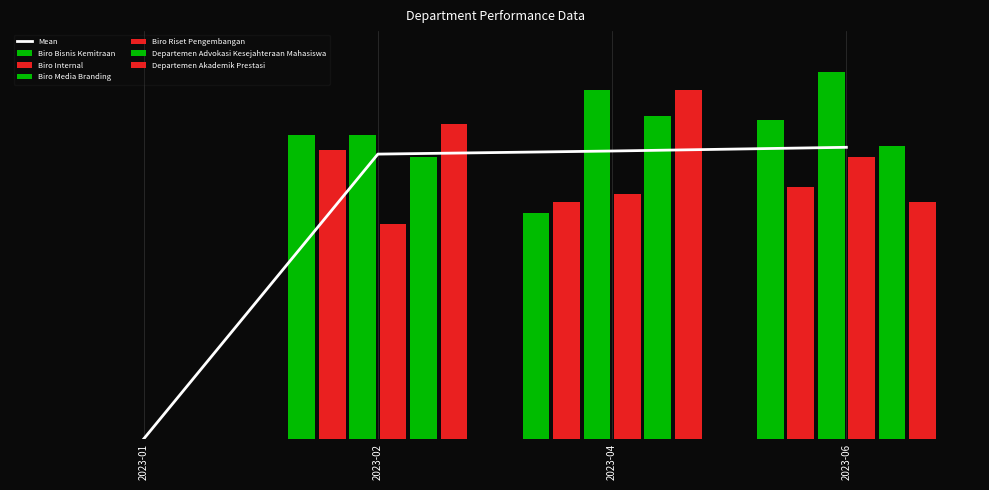

How many groups of bars are there?

4